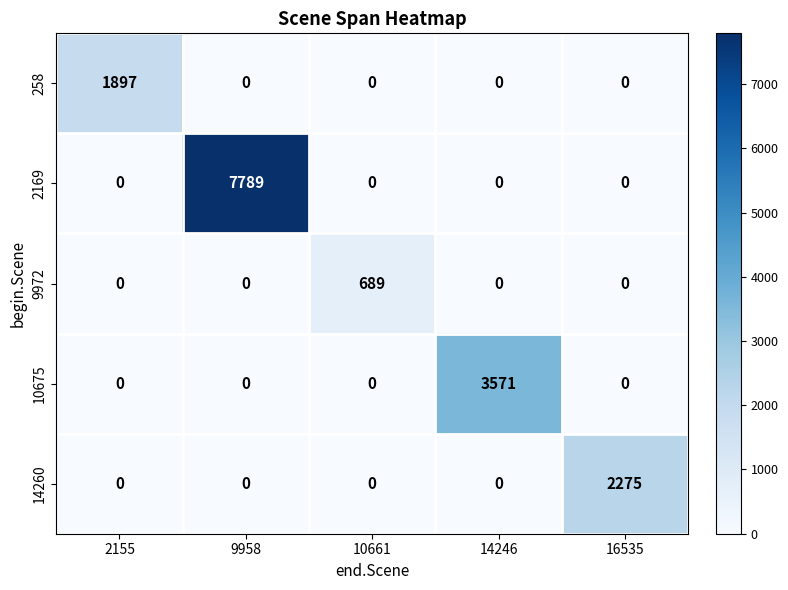

Reading left to right, list all the values displayed in this chart.

258: 2155=1897	9958=0	10661=0	14246=0	16535=0
2169: 2155=0	9958=7789	10661=0	14246=0	16535=0
9972: 2155=0	9958=0	10661=689	14246=0	16535=0
10675: 2155=0	9958=0	10661=0	14246=3571	16535=0
14260: 2155=0	9958=0	10661=0	14246=0	16535=2275